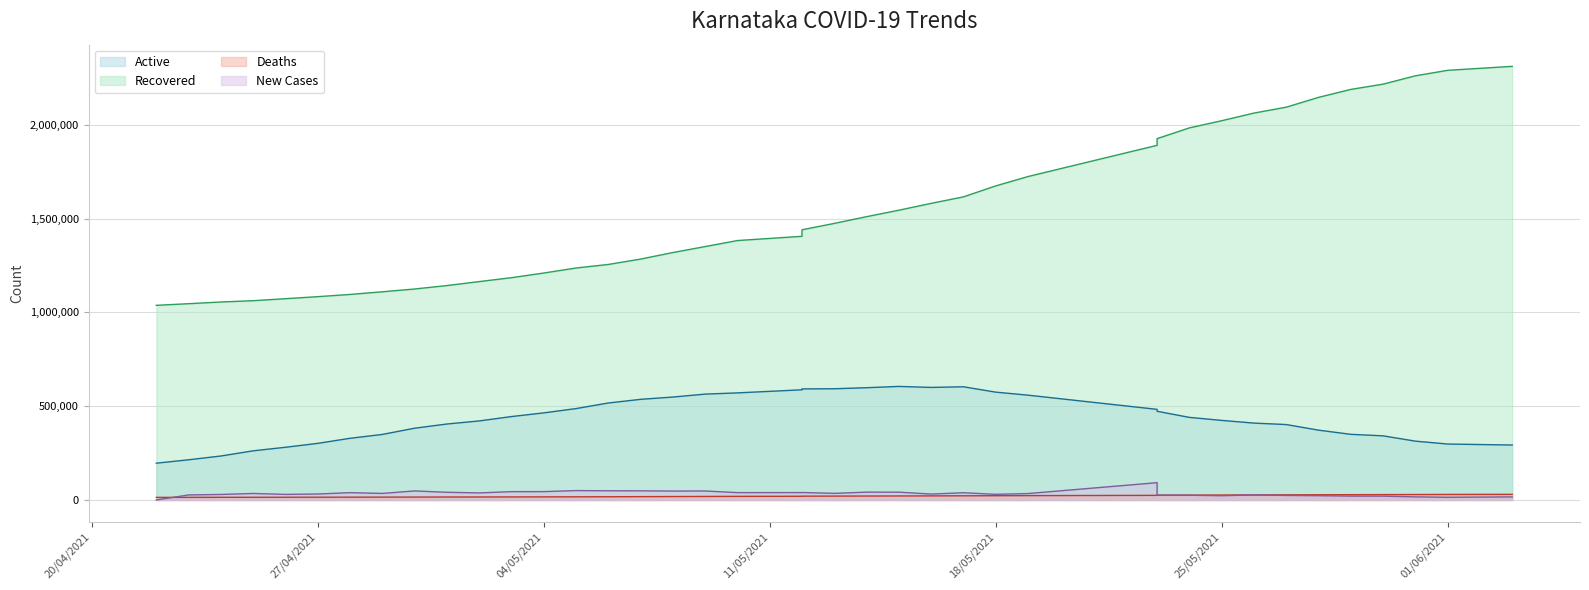

Reading right to left, what are all the values shown in this chart?

Active: 293024	298299	313730	342010	350066	372373	402203	409924	424381	440435	472986	483204	558890	575028	603639	600147	605494	598605	593078	592182	587452	571006	564485	548841	536641	517075	487288	464363	444734	421436	405068	382690	349496	328884	301899	281042	262162	234483	214311	196236
Recovered: 2312060	2290861	2261590	2217117	2189064	2146621	2094369	2062910	2022172	1983948	1926615	1891042	1724438	1674487	1616092	1581457	1544982	1510557	1474678	1440621	1405869	1383285	1351097	1319301	1284420	1255797	1236854	1210013	1185299	1164398	1143250	1124909	1110025	1095883	1084050	1073257	1062594	1055612	1046554	1037857
Deaths: 30017	29554	29090	28679	28298	27806	27405	26929	26399	25811	25282	24658	23306	22838	22313	21837	21434	21085	20712	20368	19852	19372	18776	18286	17804	17212	16884	16538	16250	16011	15794	15523	15306	15036	14807	14627	14426	14283	14075	13885
New Cases: 16387	14304	16604	20378	20628	22823	24214	26811	22758	25311	25979	92270	34281	30309	38603	31531	41664	41779	35297	39998	39510	39305	47930	47563	48781	49058	50112	44631	44438	37733	40990	48296	35024	39047	31830	29744	34804	29438	26962	0